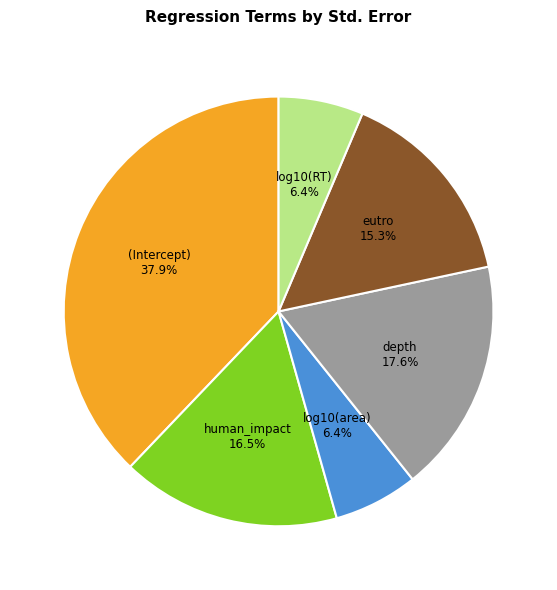

Combined, what portion of the pie is human_impact and eutro?

31.8%